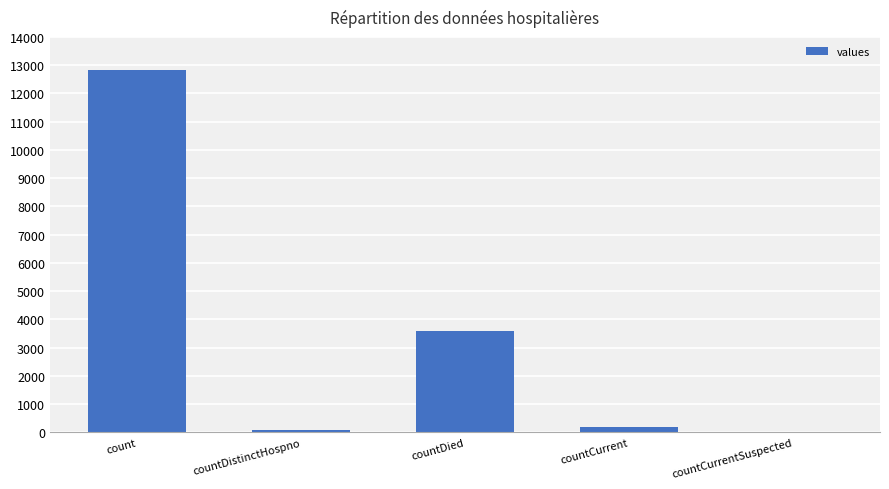

Between countCurrent and count, which is larger?

count